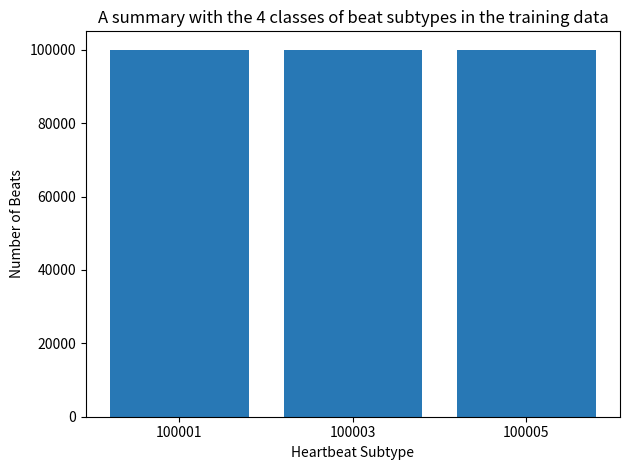

How many values are between 100002 and 100006?

3